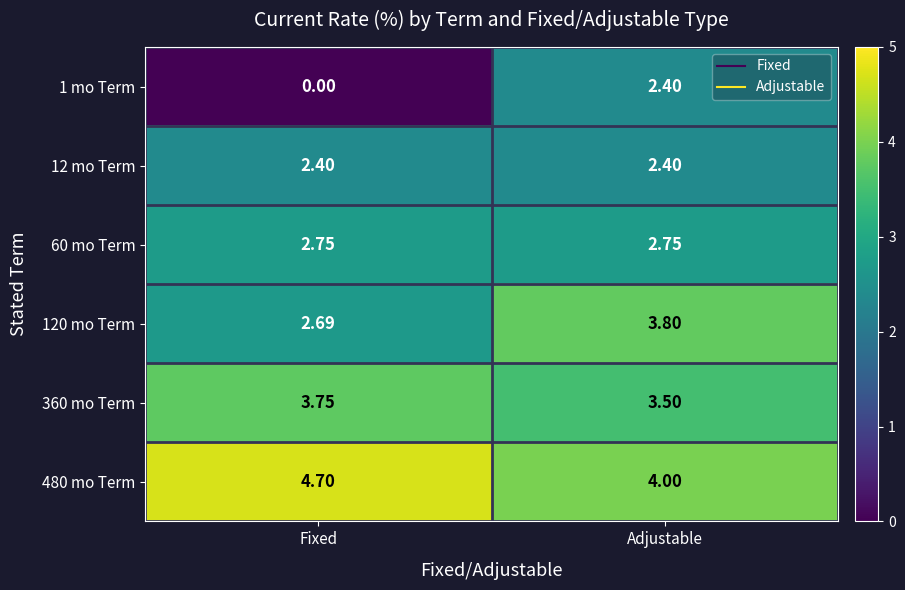

At which category does the chart reach its peak across all series?

Fixed